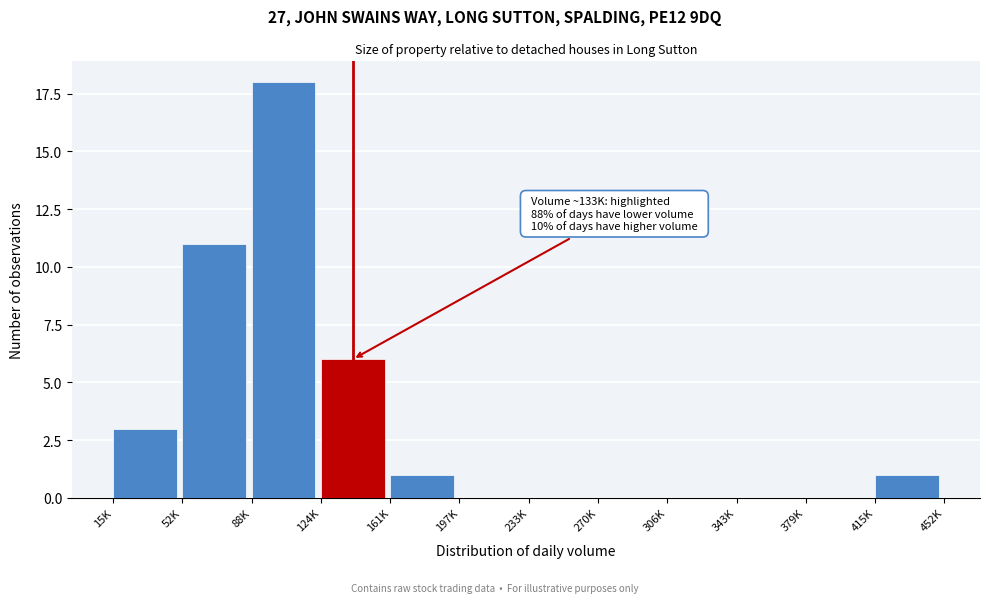

Reading left to right, extract all data points from this chart.

15K=3	52K=11	88K=18	124K=6	161K=1	197K=0	233K=0	270K=0	306K=0	343K=0	379K=0	415K=1